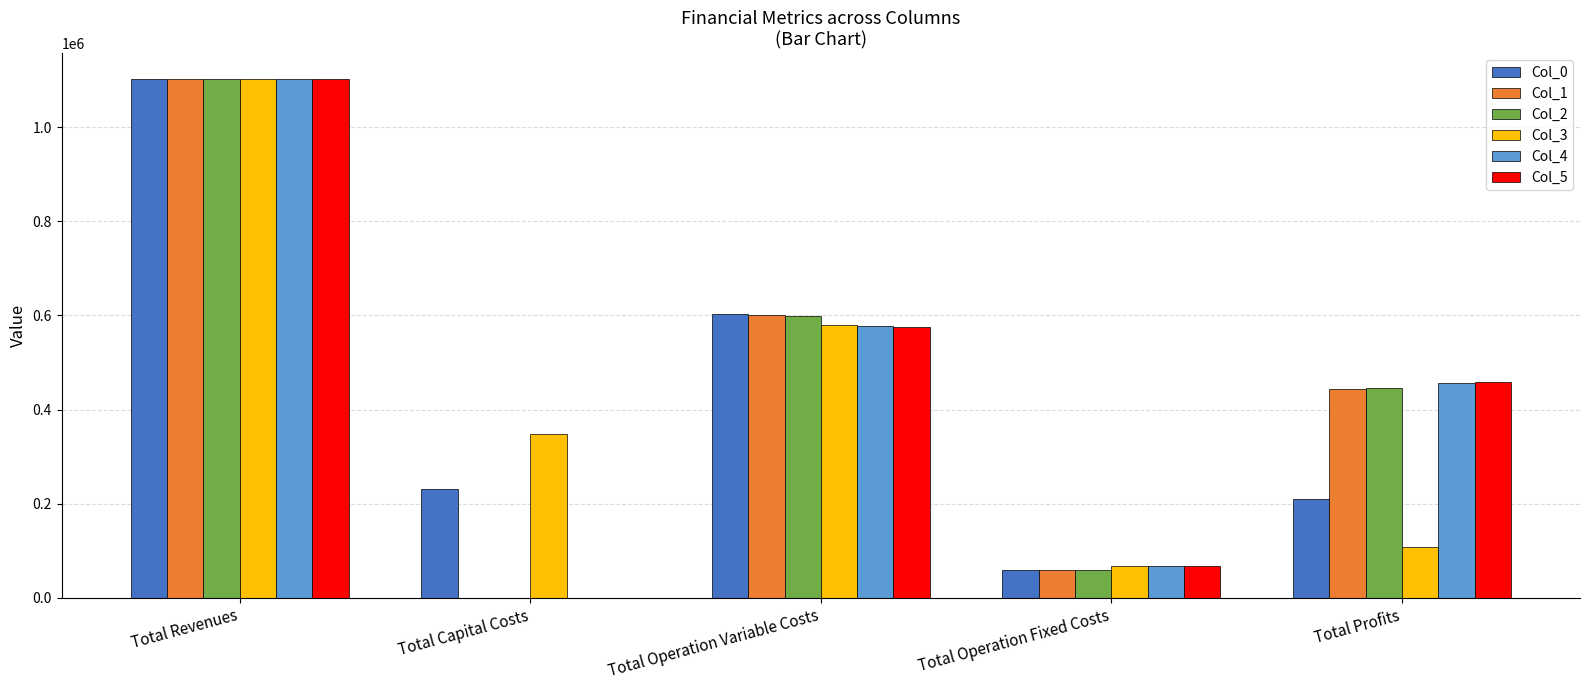

The Col_5 series shows 66519.9 at Total Operation Fixed Costs. True or false?

True